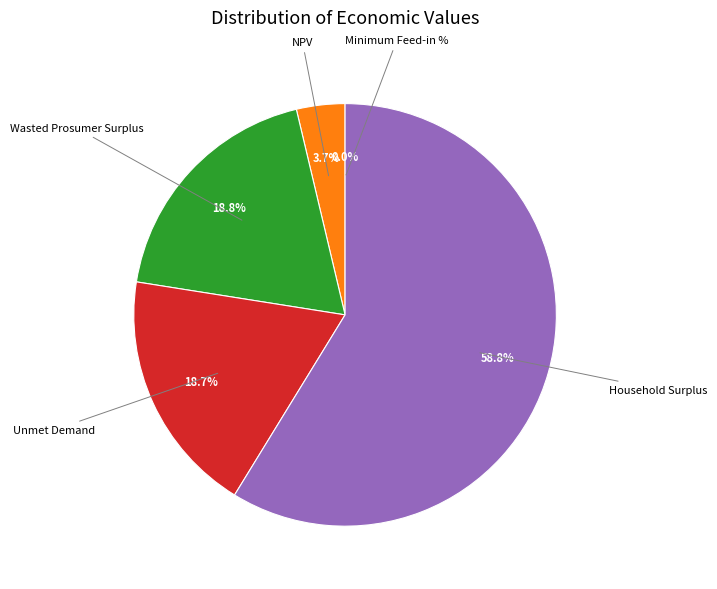

Do Unmet Demand and Household Surplus together represent more than half of the pie?

Yes